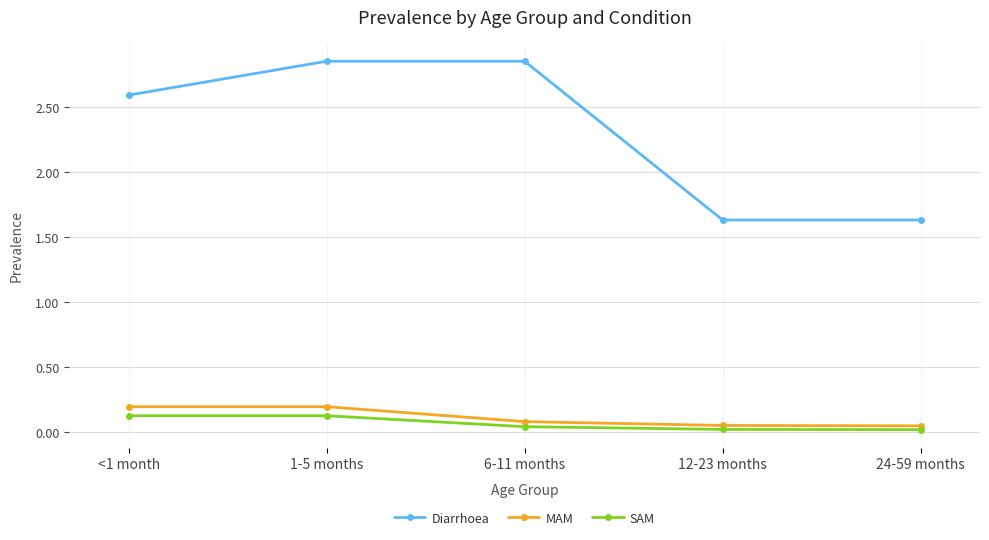

What is the label of the 3rd point from the left?

6-11 months